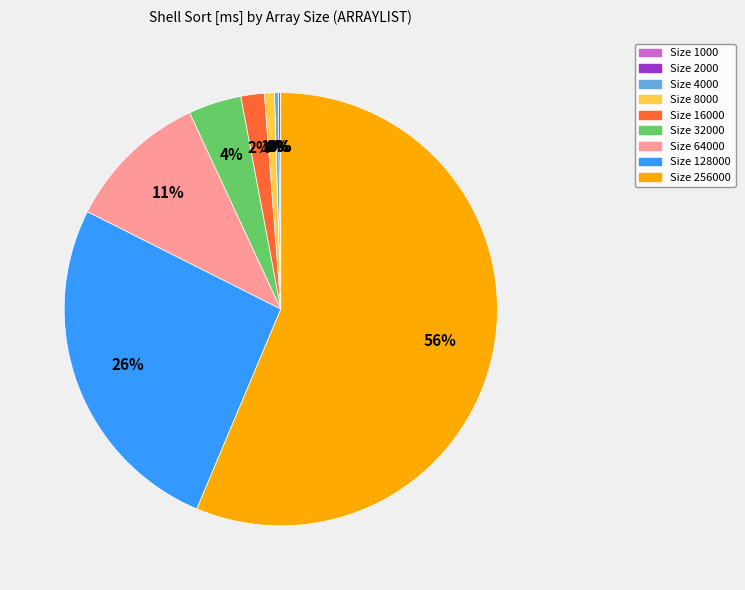

Is there any slice that represents more than half of the pie?

Yes